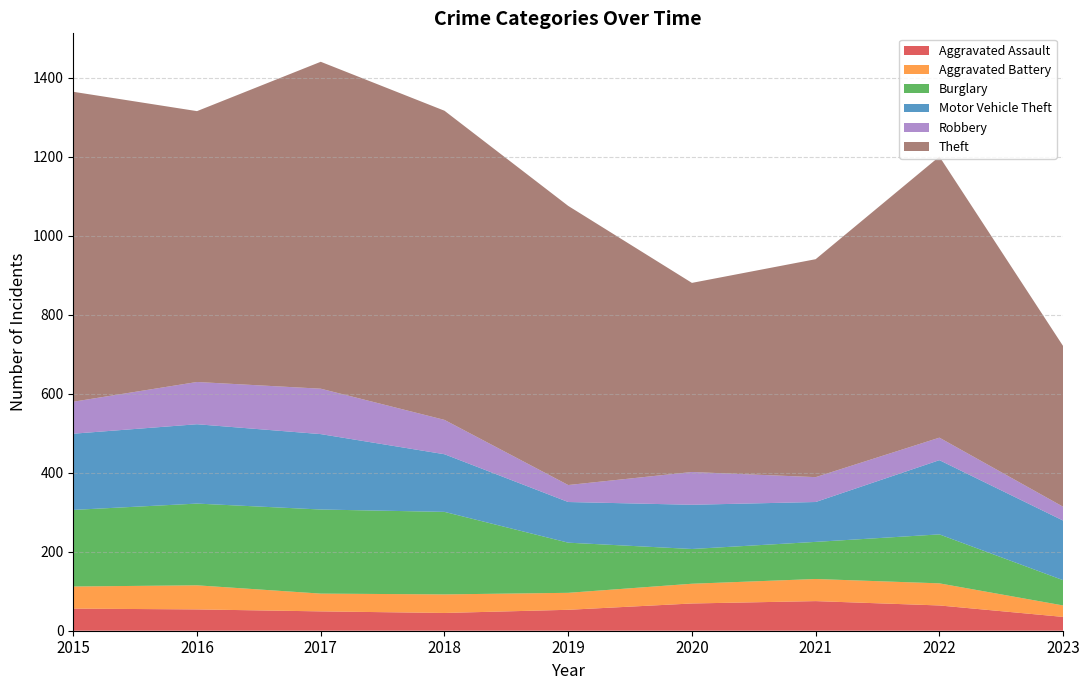

Reading left to right, what are all the values shown in this chart?

Aggravated Assault: 56	54	49	45	53	69	75	64	35
Aggravated Battery: 56	61	45	47	43	50	56	56	29
Burglary: 194	207	213	209	127	88	94	124	64
Motor Vehicle Theft: 193	201	191	146	103	112	101	188	151
Robbery: 81	107	115	87	43	83	63	57	35
Theft: 785	686	828	783	707	479	552	712	407